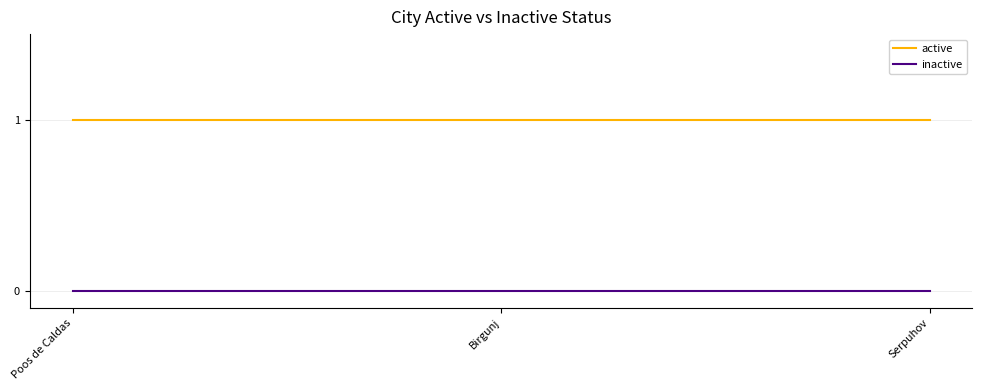

Rank the series at Poos de Caldas from lowest to highest value.

inactive, active